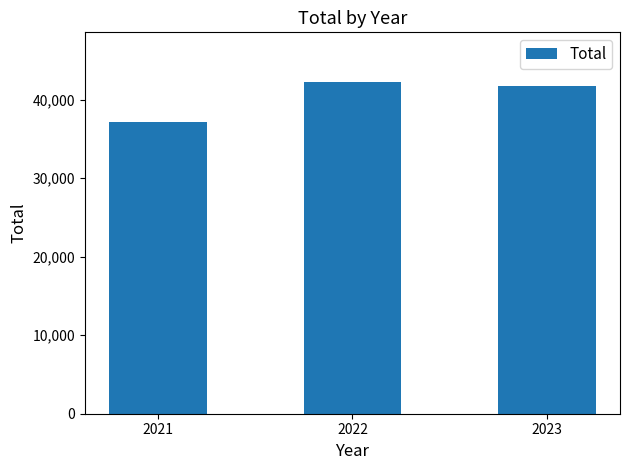

Are the bars horizontal?

No